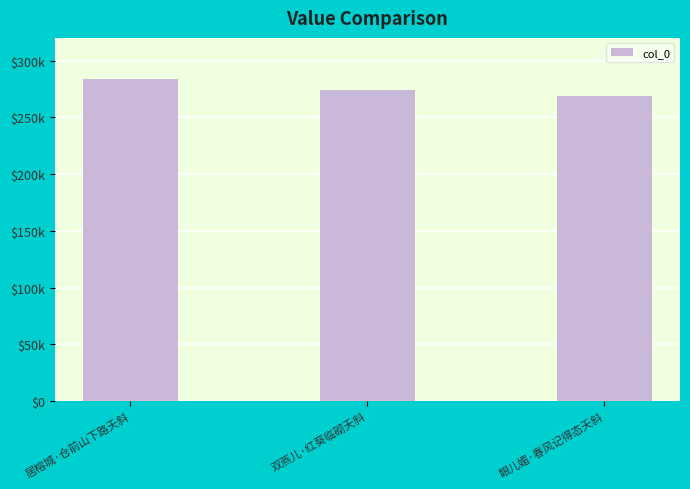

Are the bars horizontal?

No